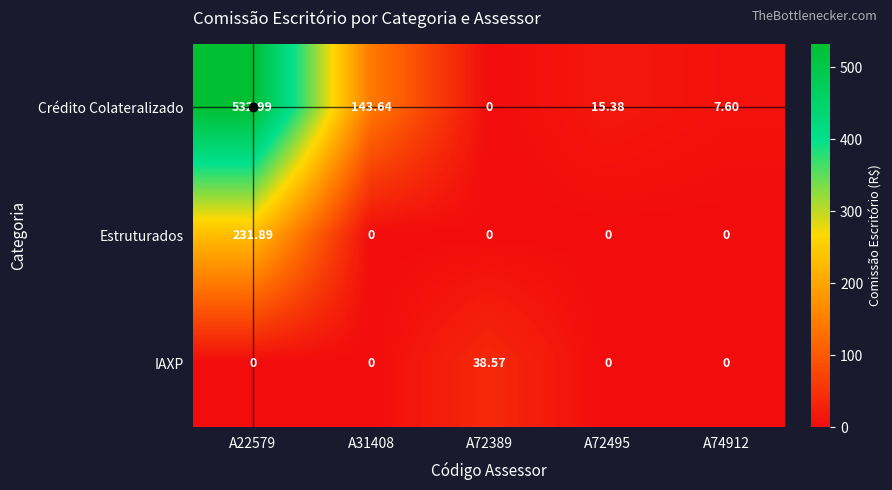

Between A31408 and A72389, which series saw the biggest shift?

Crédito Colateralizado